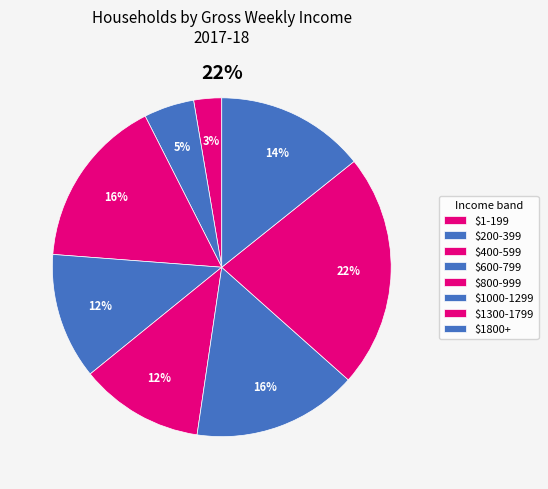

Is there any slice that represents more than half of the pie?

No